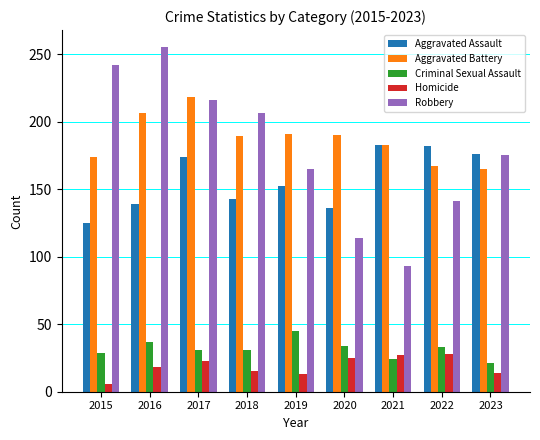

Which category has the highest value in the Criminal Sexual Assault series?

2019